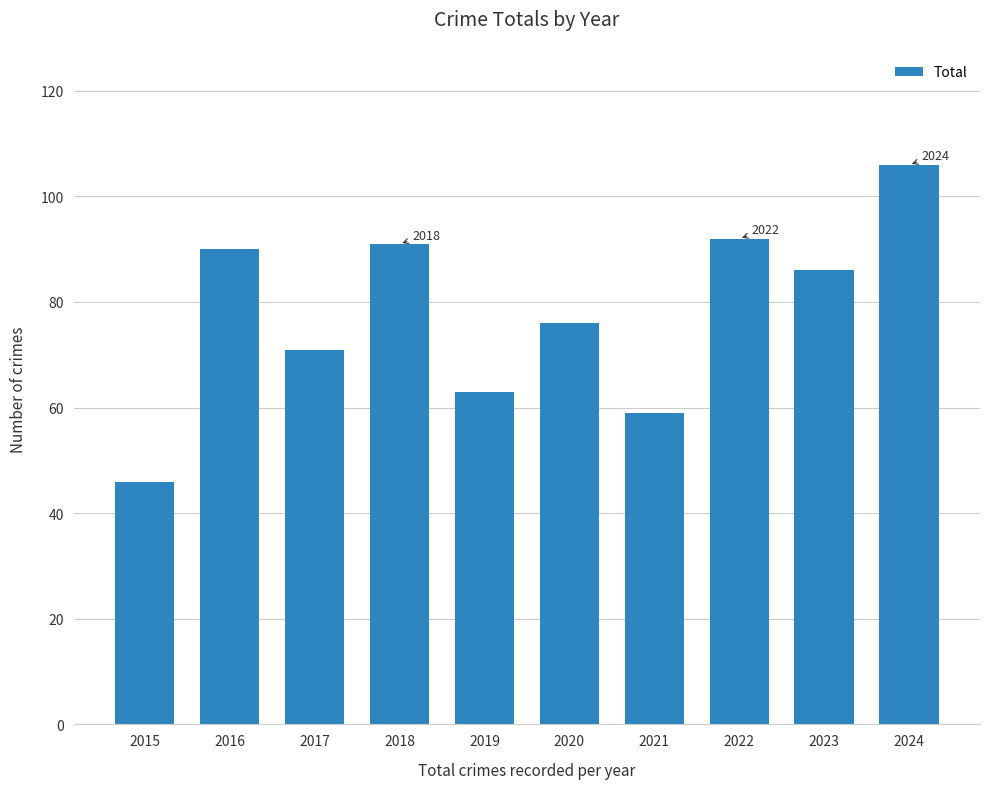

Is it true that the value at 2020 is 76?

True